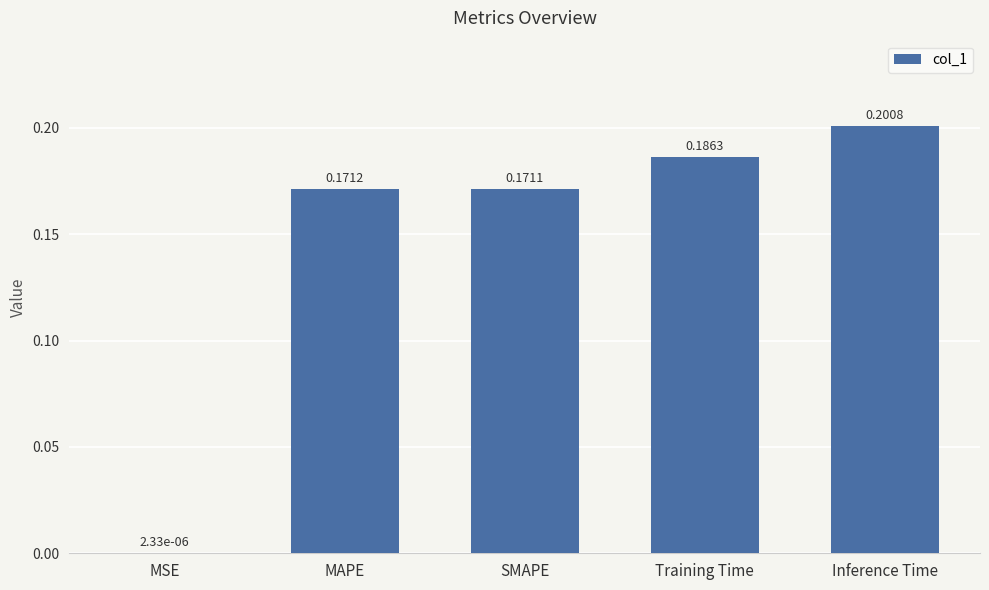

Where is the data nearest to the value 0?

MSE